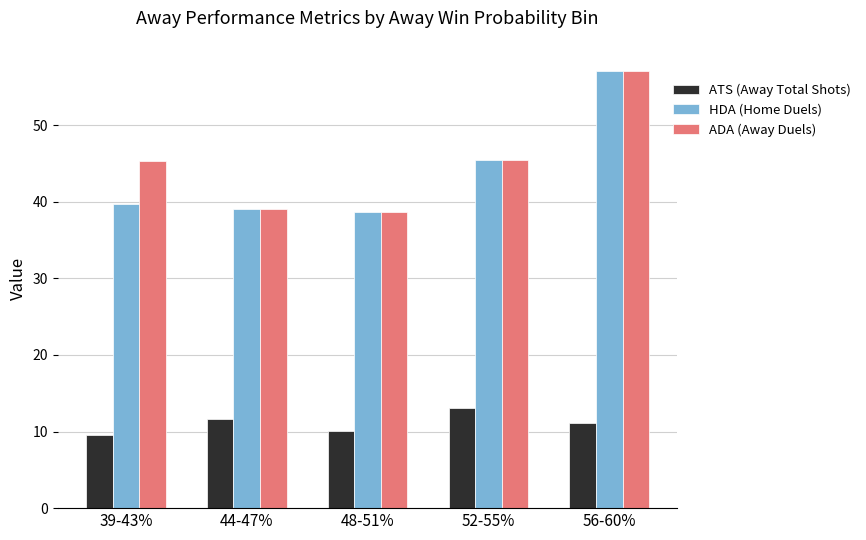

What is the sum of the HDA (Home Duels) values at 48-51% and 44-47%?

77.7